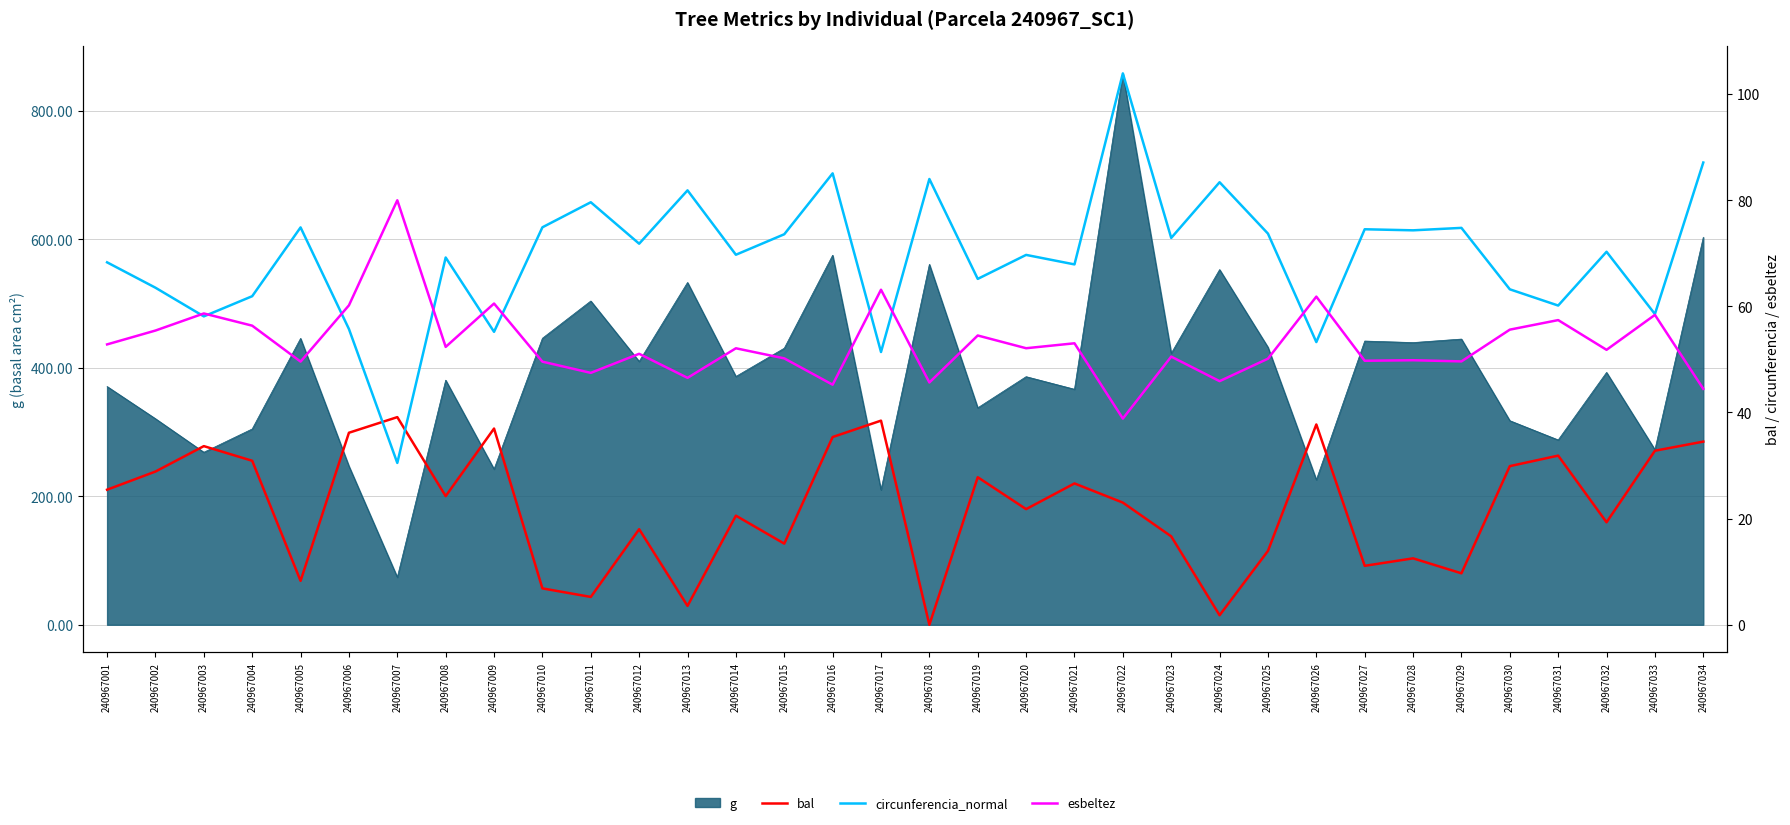

How many lines are shown in the chart?

3